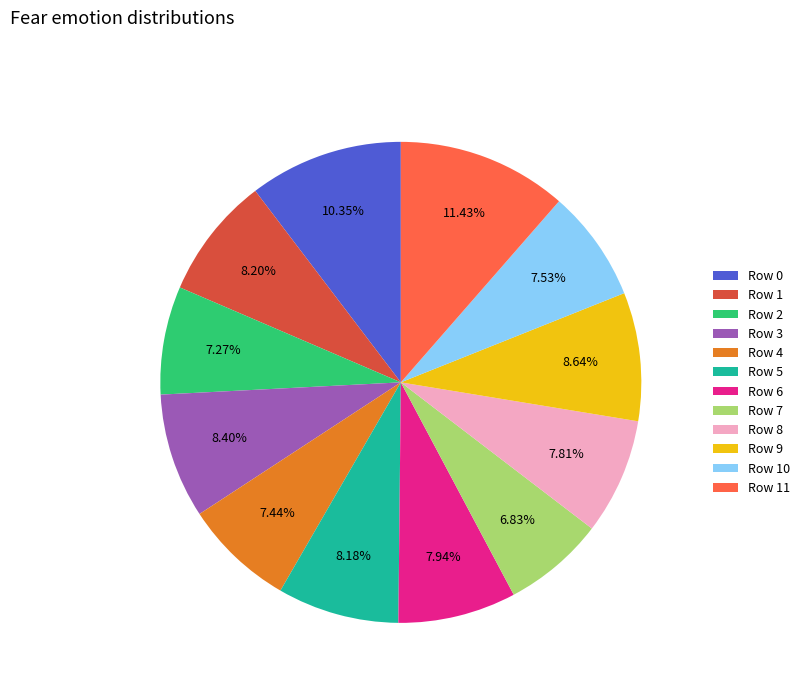

To the nearest percent, what is the combined percentage of Row 7 and Row 4?

14%